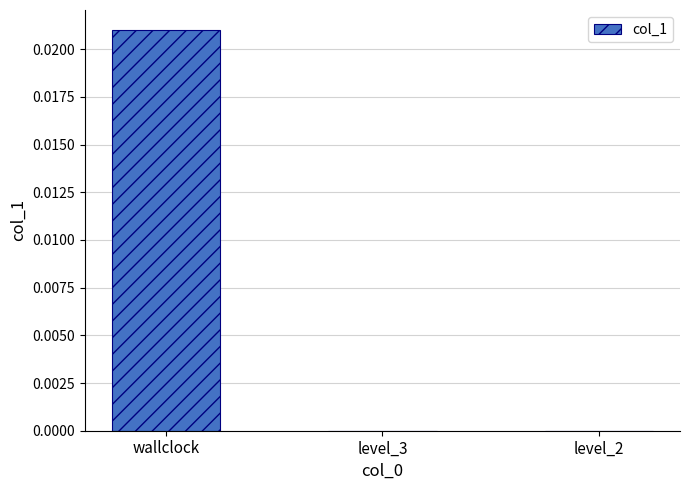

Which has a higher value, wallclock or level_3?

wallclock